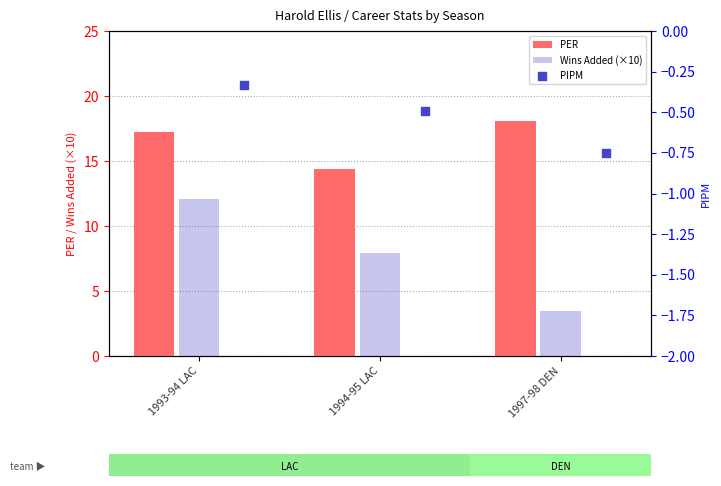

Which series has the largest total across all categories?

PER